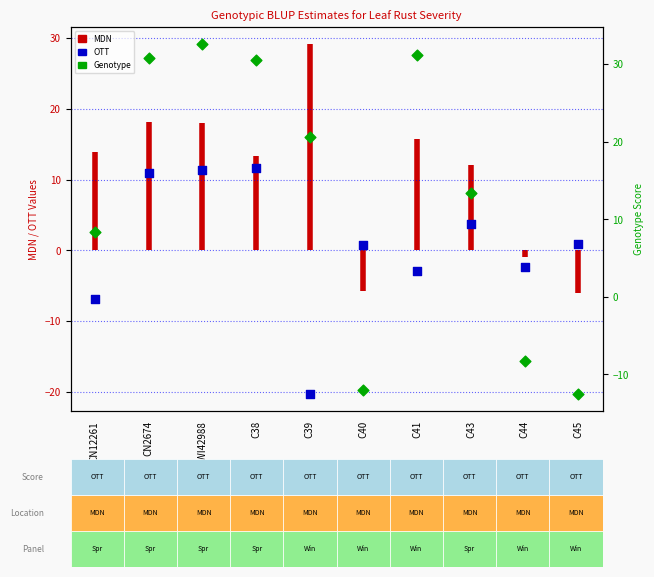

Which series reaches the minimum Y coordinate?

OTT